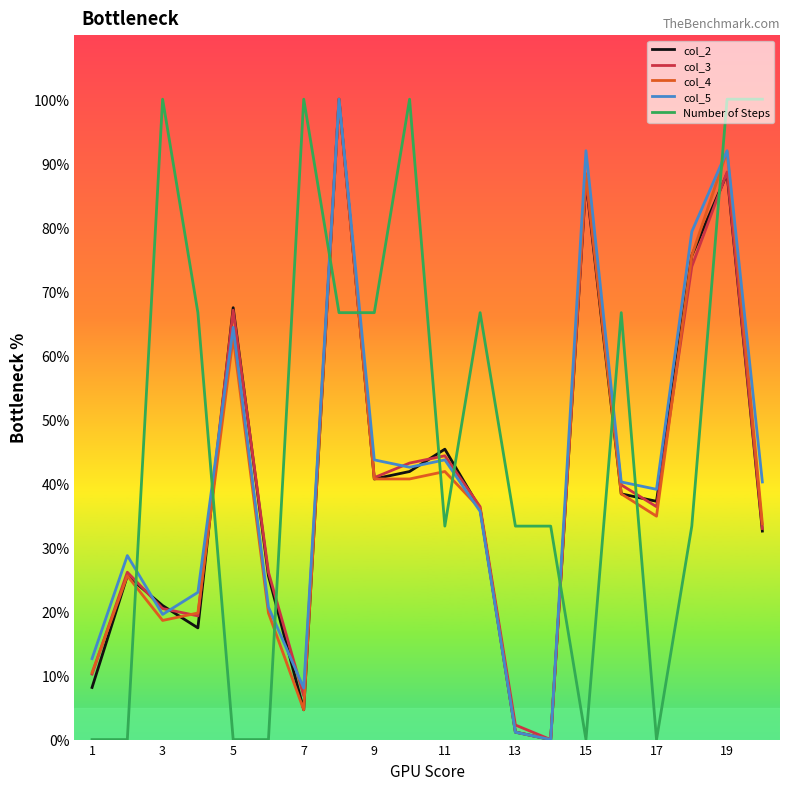

Does the chart display data point markers on the line(s)?

No